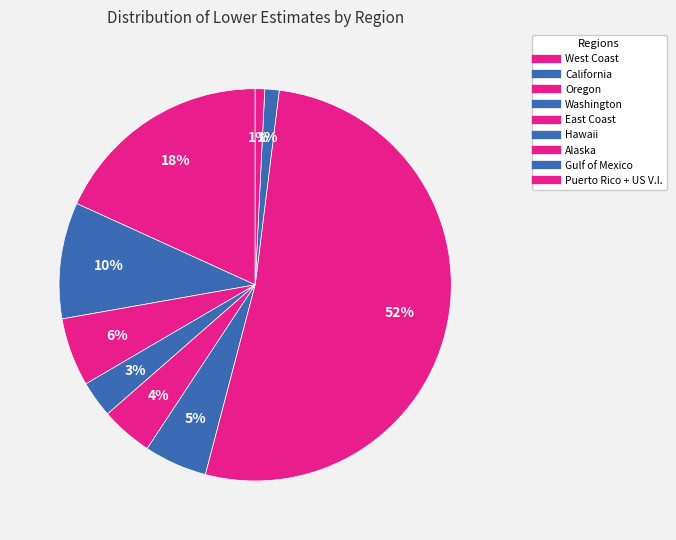

Between Gulf of Mexico and Oregon, which is larger?

Oregon